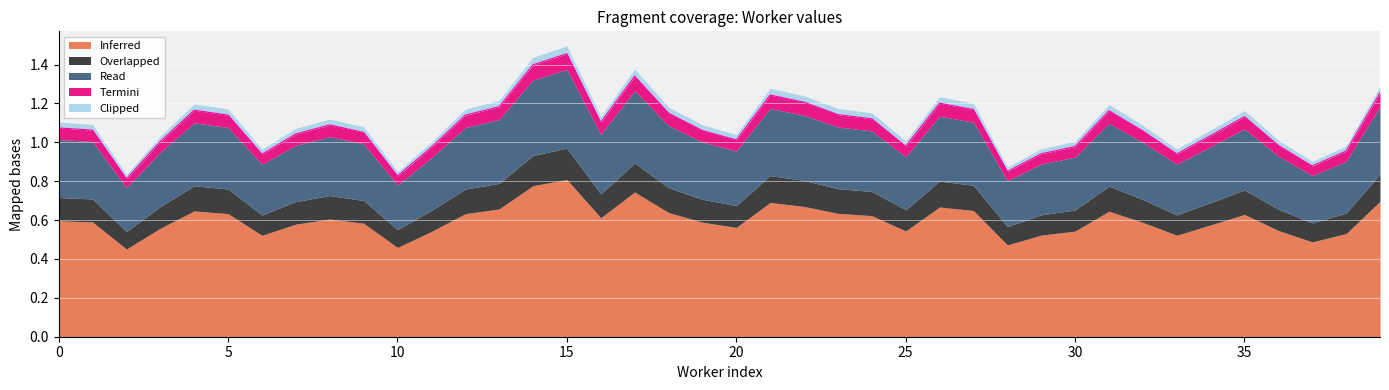

Which series has the largest range (max minus min)?

Inferred